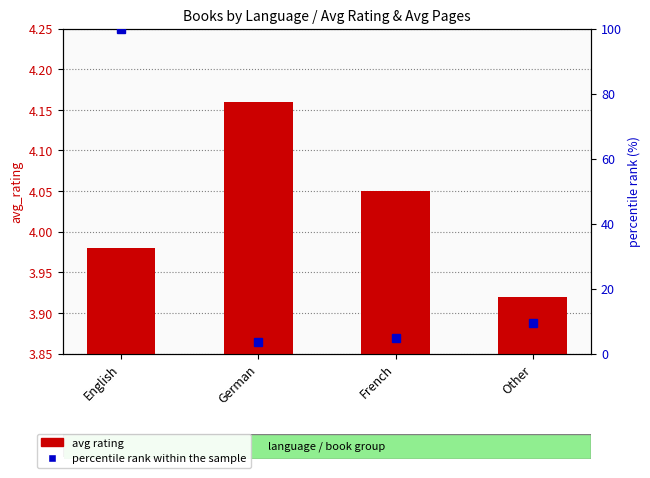

The value of avg rating at French is 2.5. True or false?

False